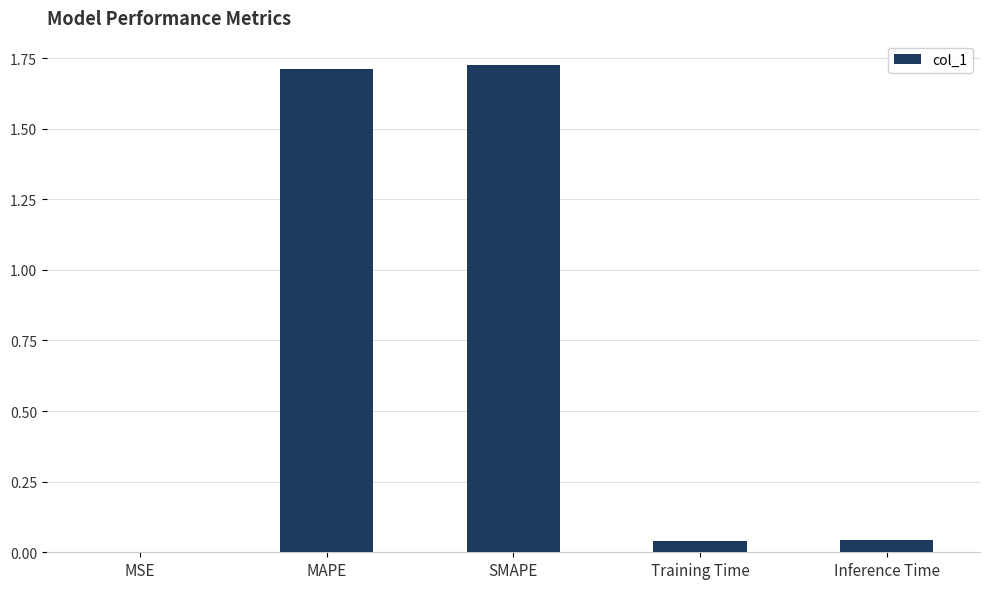

Between MSE and SMAPE, which is larger?

SMAPE